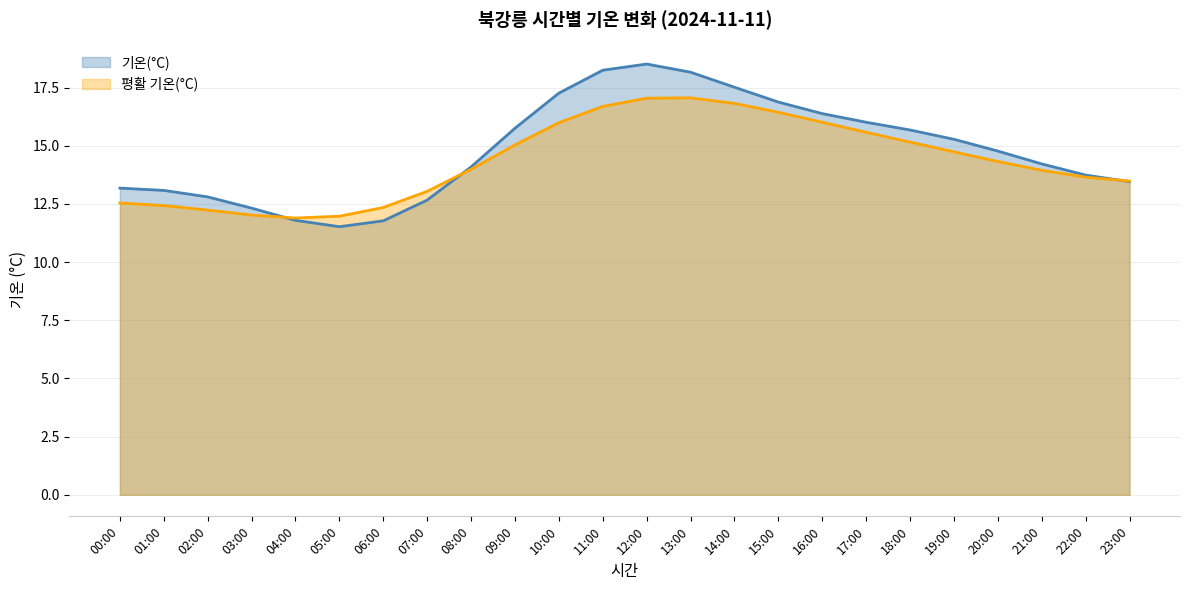

What is the sum of the values at 02:00 and 11:00?

31.0